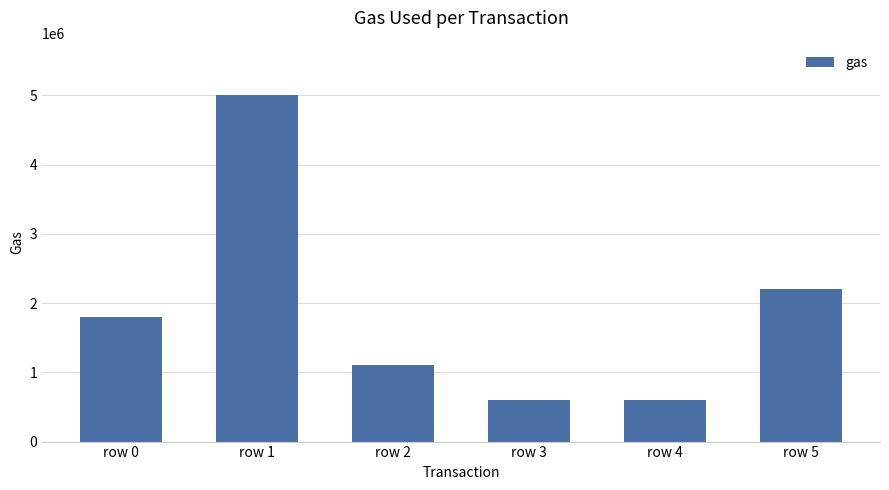

Is it true that the value at row 4 is 604259?

True